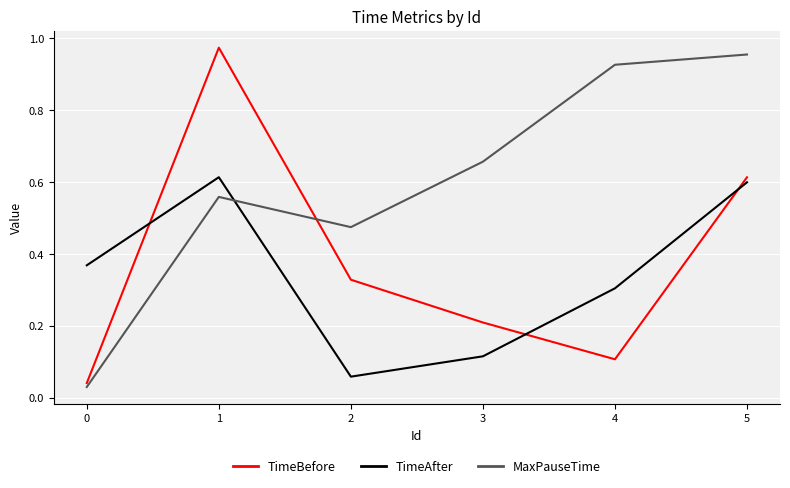

At 4, list the series in order from largest to smallest.

MaxPauseTime, TimeAfter, TimeBefore